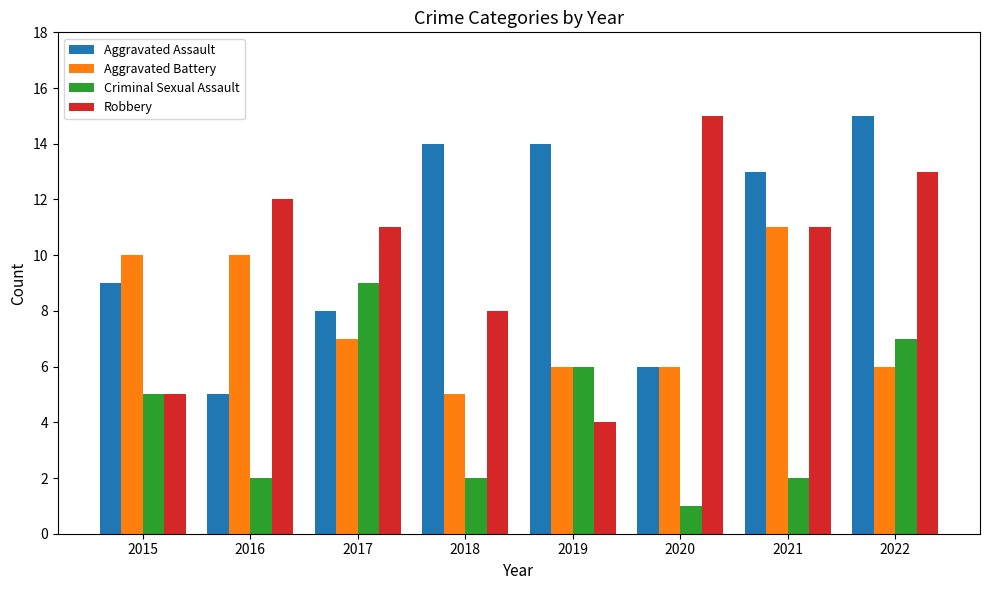

Between 2017 and 2020, which series saw the biggest shift?

Criminal Sexual Assault